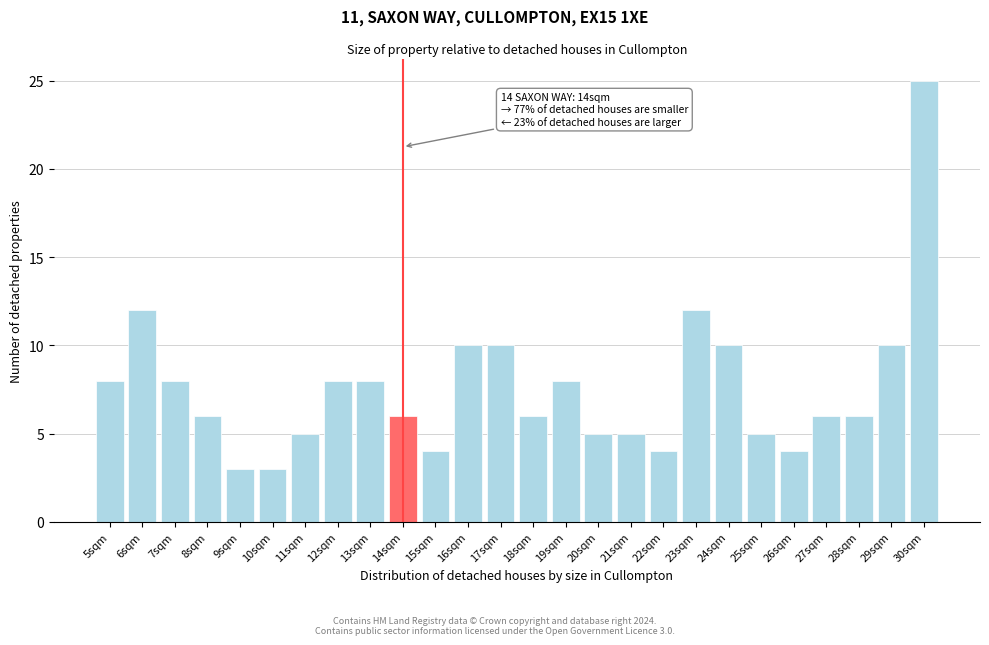

Reading left to right, list all the values displayed in this chart.

8	12	8	6	3	3	5	8	8	6	4	10	10	6	8	5	5	4	12	10	5	4	6	6	10	25